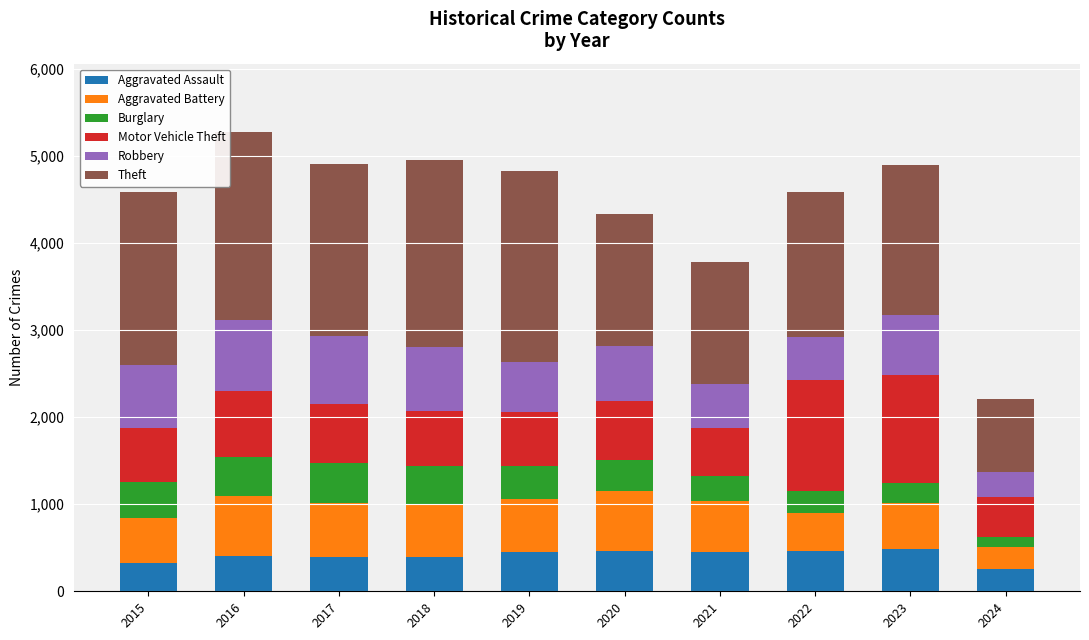

What is the minimum value for Aggravated Assault?

251